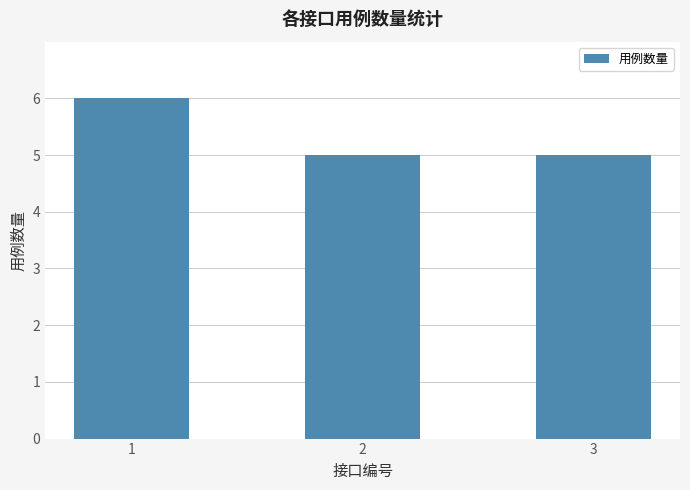

The chart shows a value of 5 at 3. True or false?

True